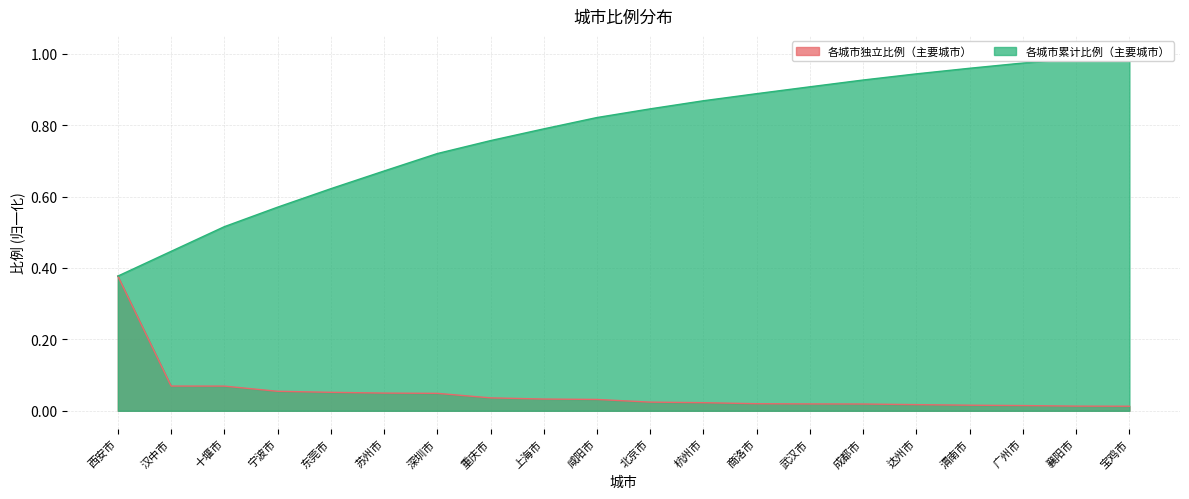

List the series in order of their peak value, lowest first.

比例, 累计比例